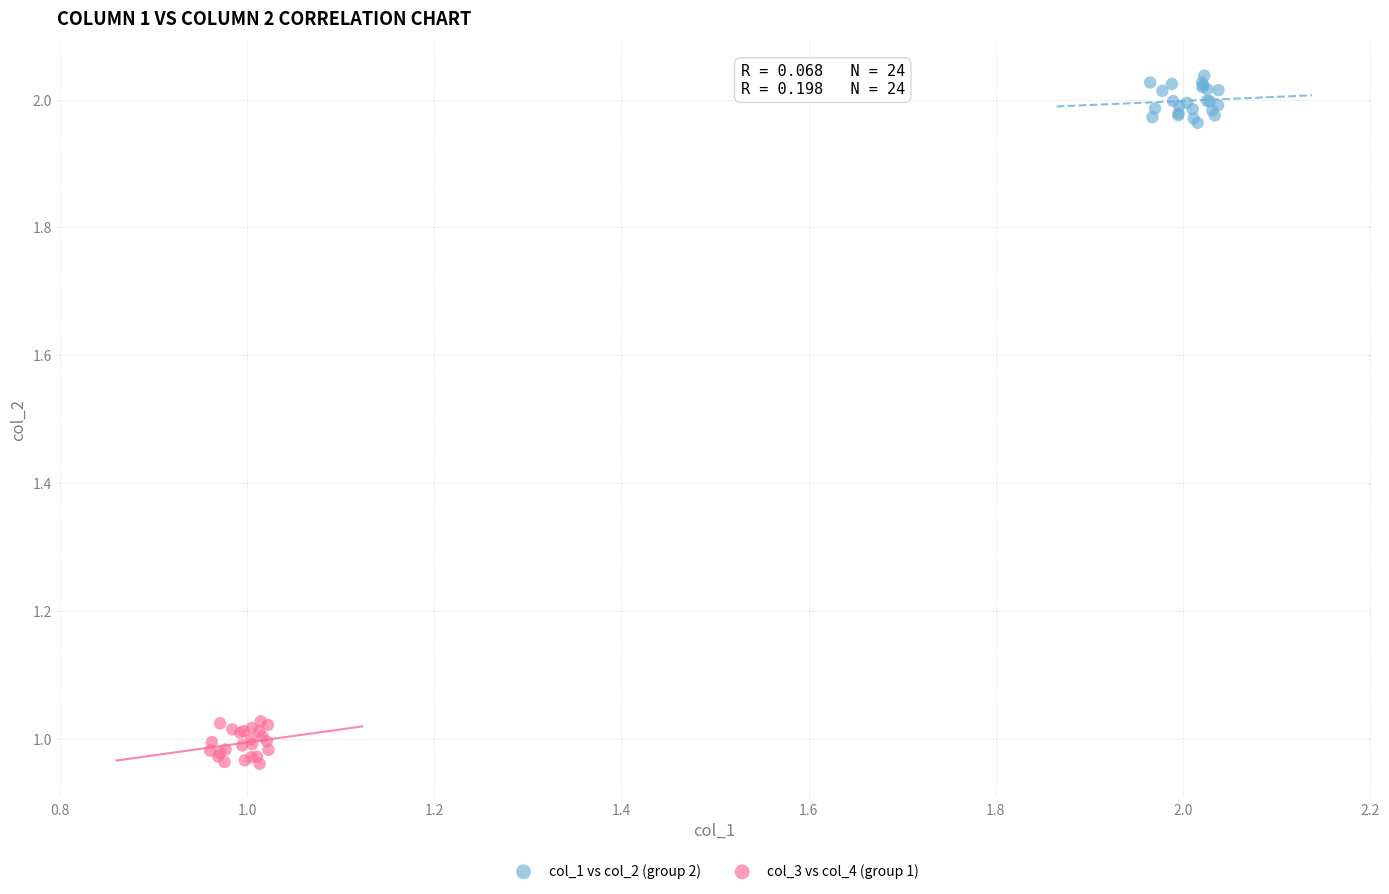

Which series contains the highest Y value?

col_1 vs col_2 (group 2)